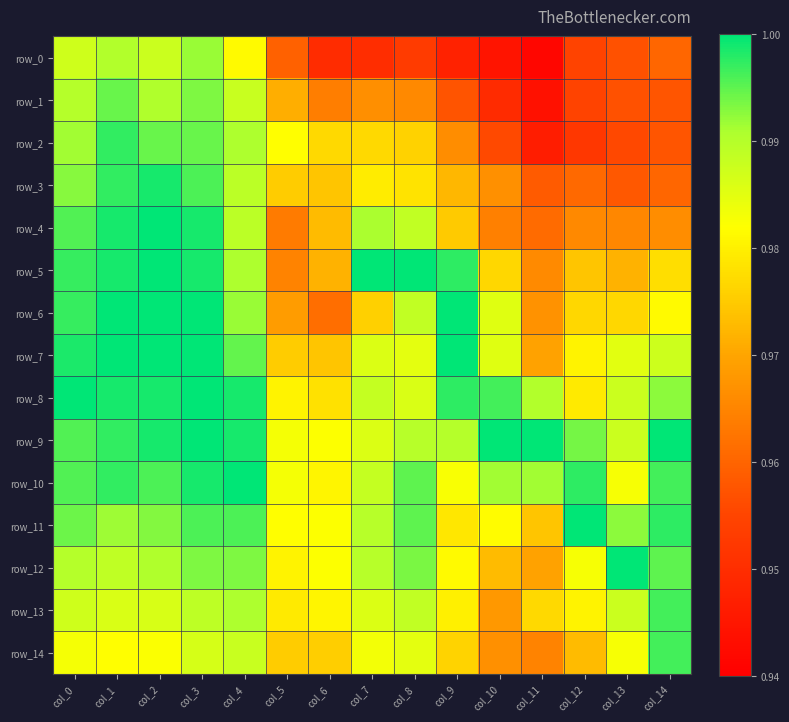

The row_1 series shows 1.4 at col_7. True or false?

False